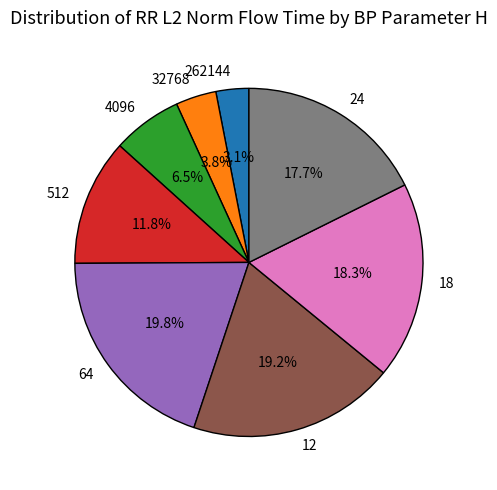

To the nearest percent, what portion does 24 represent?

18%